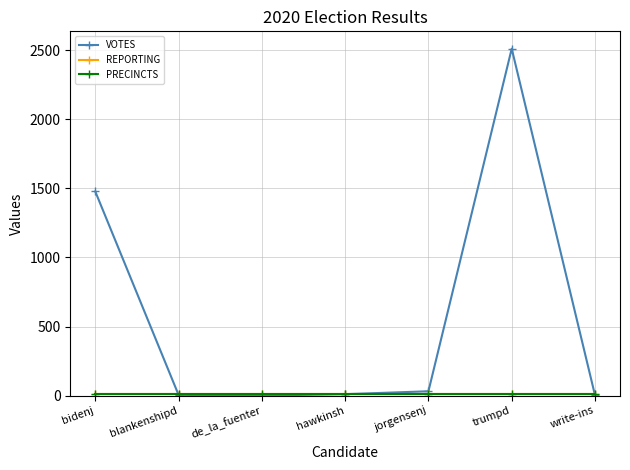

True or false: PRECINCTS has a value of 14 at trumpd.

False